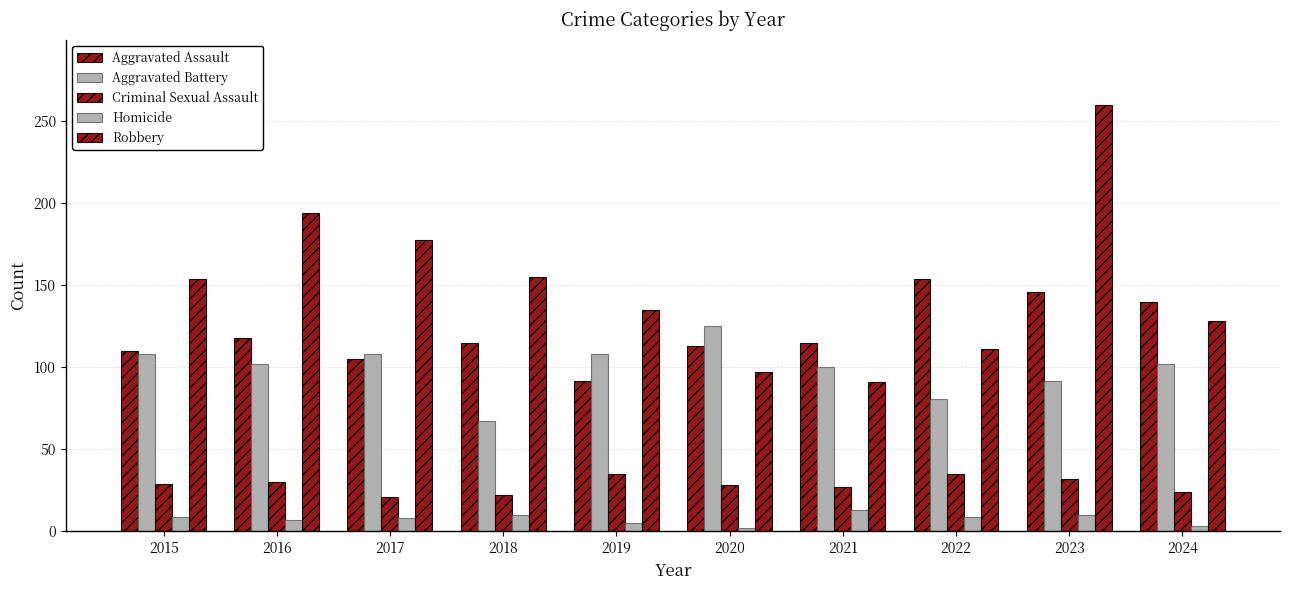

At which category is the sum across all series the highest?

2023